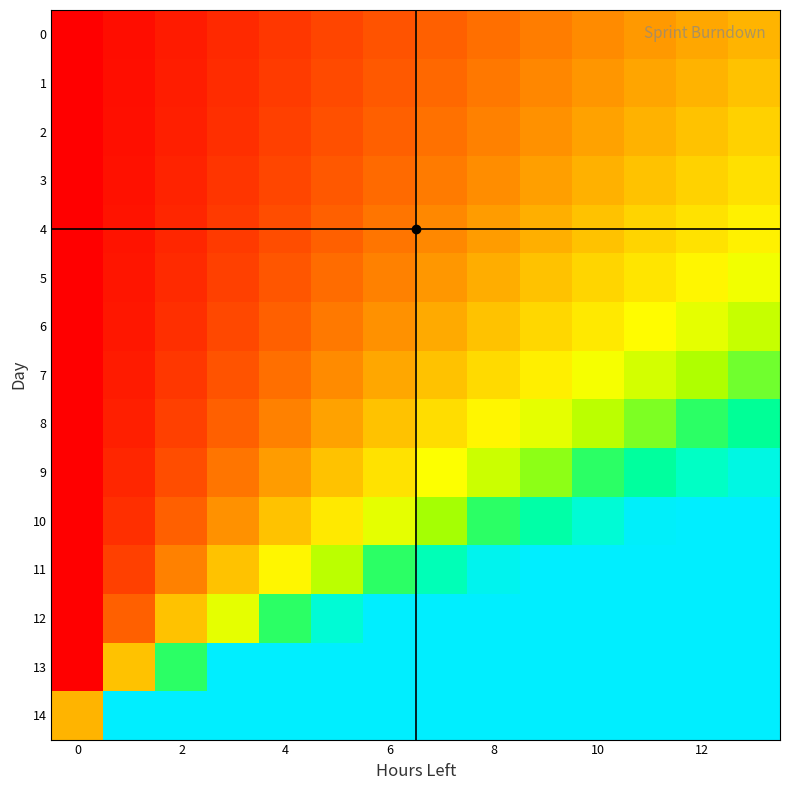

Count the number of data series in this chart.

15